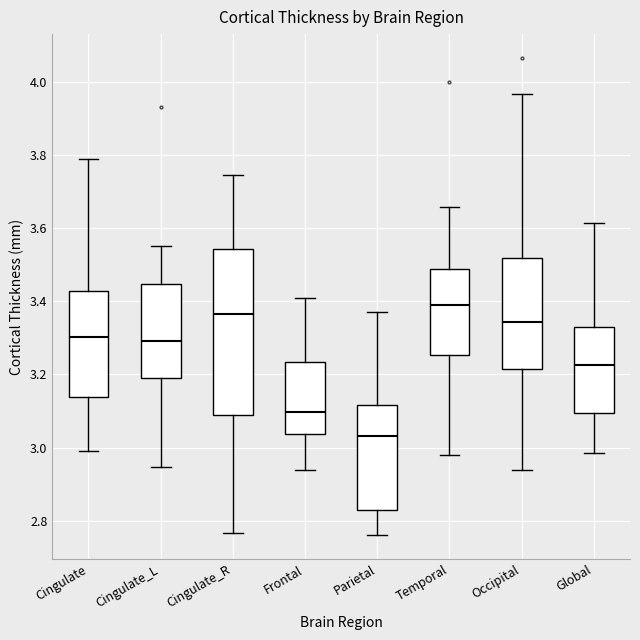

Which box's median line is the highest?

Temporal